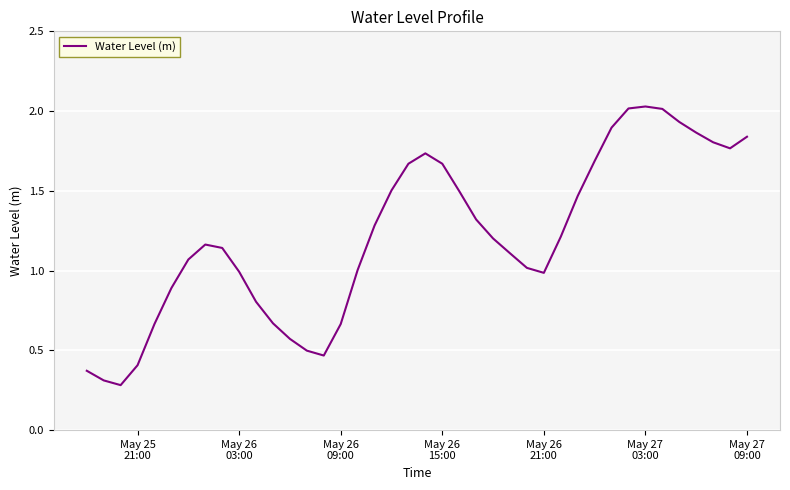

What is the minimum value shown in the chart?

0.3